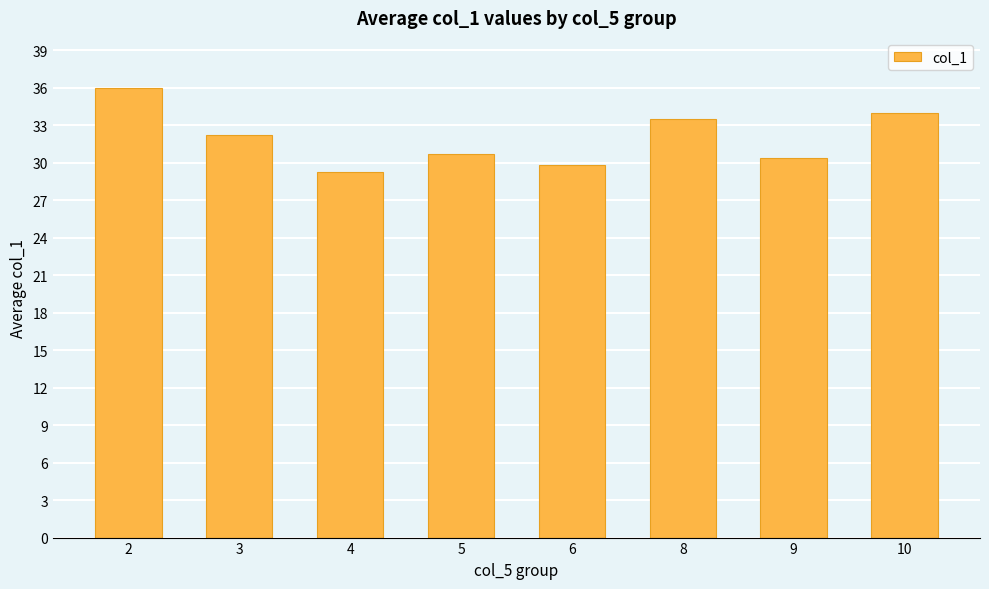

Reading right to left, extract all data points from this chart.

10=34.0	9=30.4	8=33.5	6=29.8	5=30.7	4=29.3	3=32.2	2=36.0